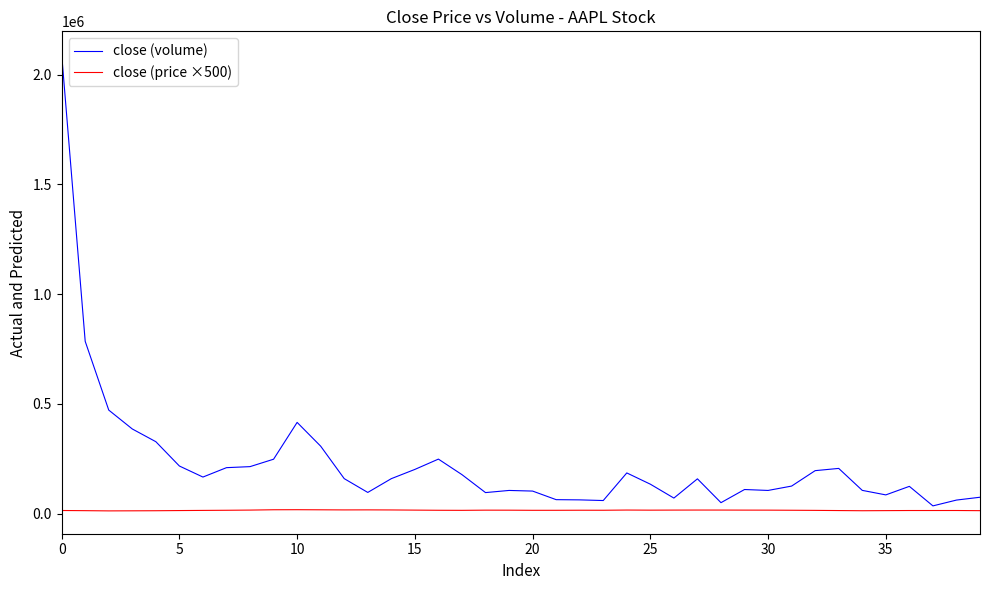

List the series in order of their peak value, lowest first.

close (price ×500), close (volume)